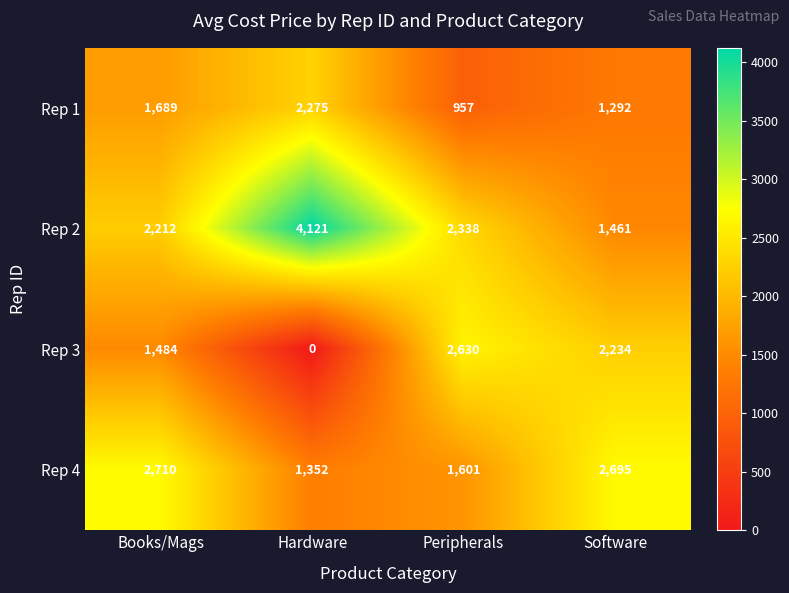

How many Rep 3 values are between 1484 and 2630?

3